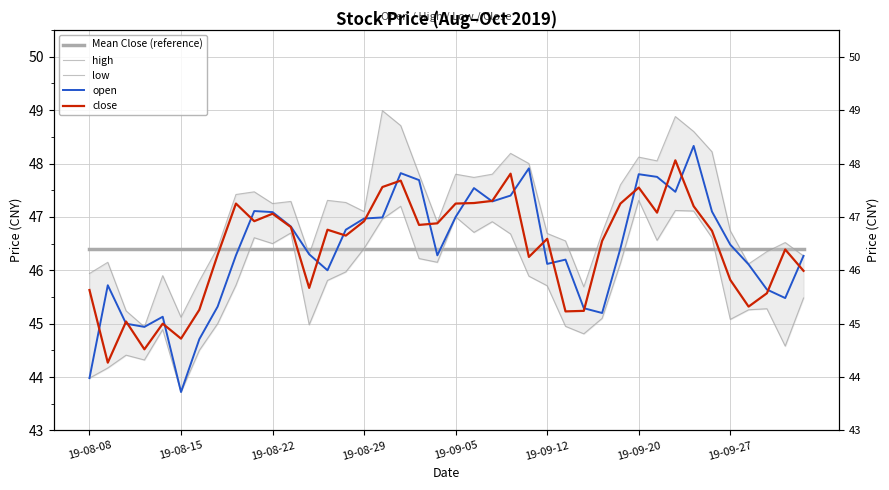

What is the value of the high point at the 1st from the left?

45.9